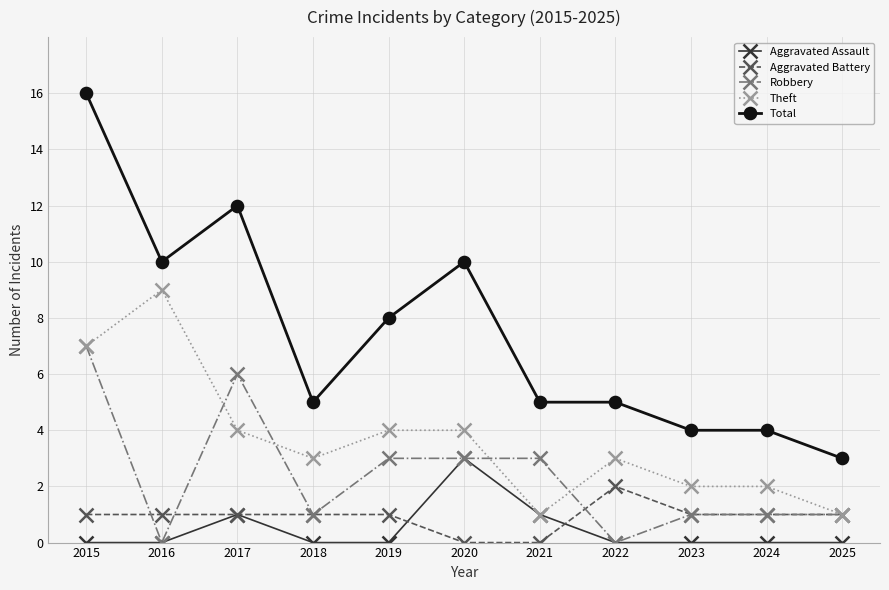

List the series in order of their peak value, lowest first.

Aggravated Battery, Aggravated Assault, Robbery, Theft, Total